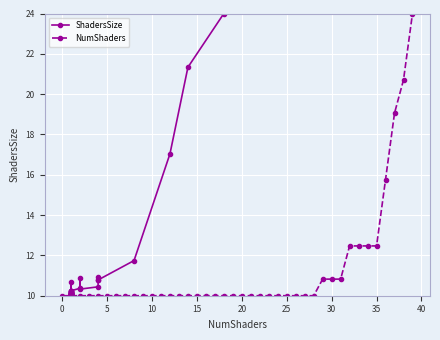

What is the minimum value for NumShaders?

10.0